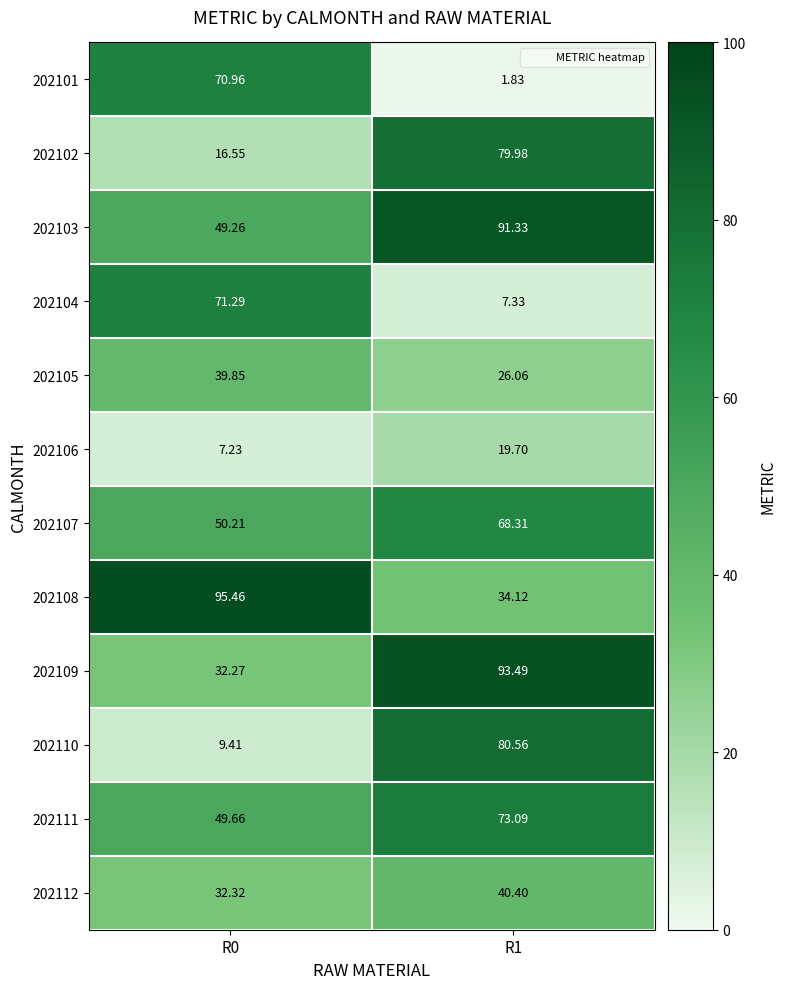

Is the value of 202110 at R1 greater than the value of 202107 at R0?

Yes